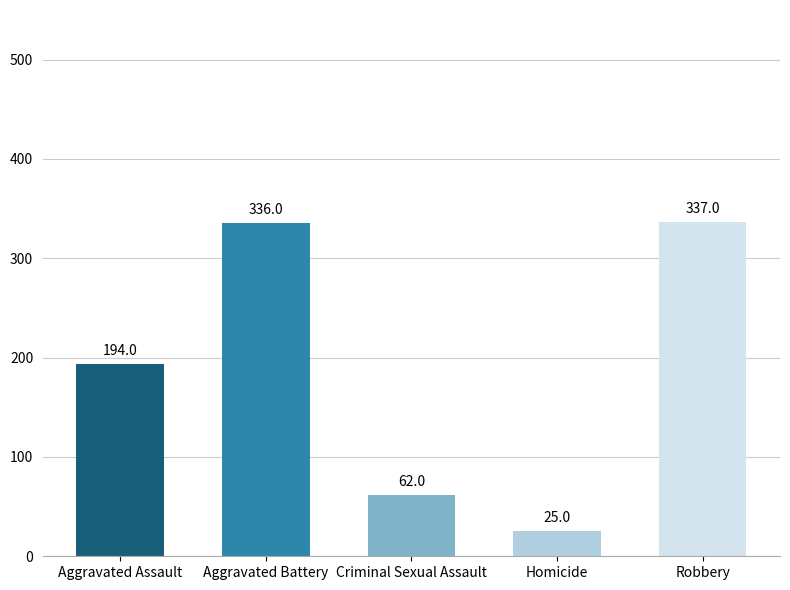

What is the change in value from Criminal Sexual Assault to Robbery?

+275